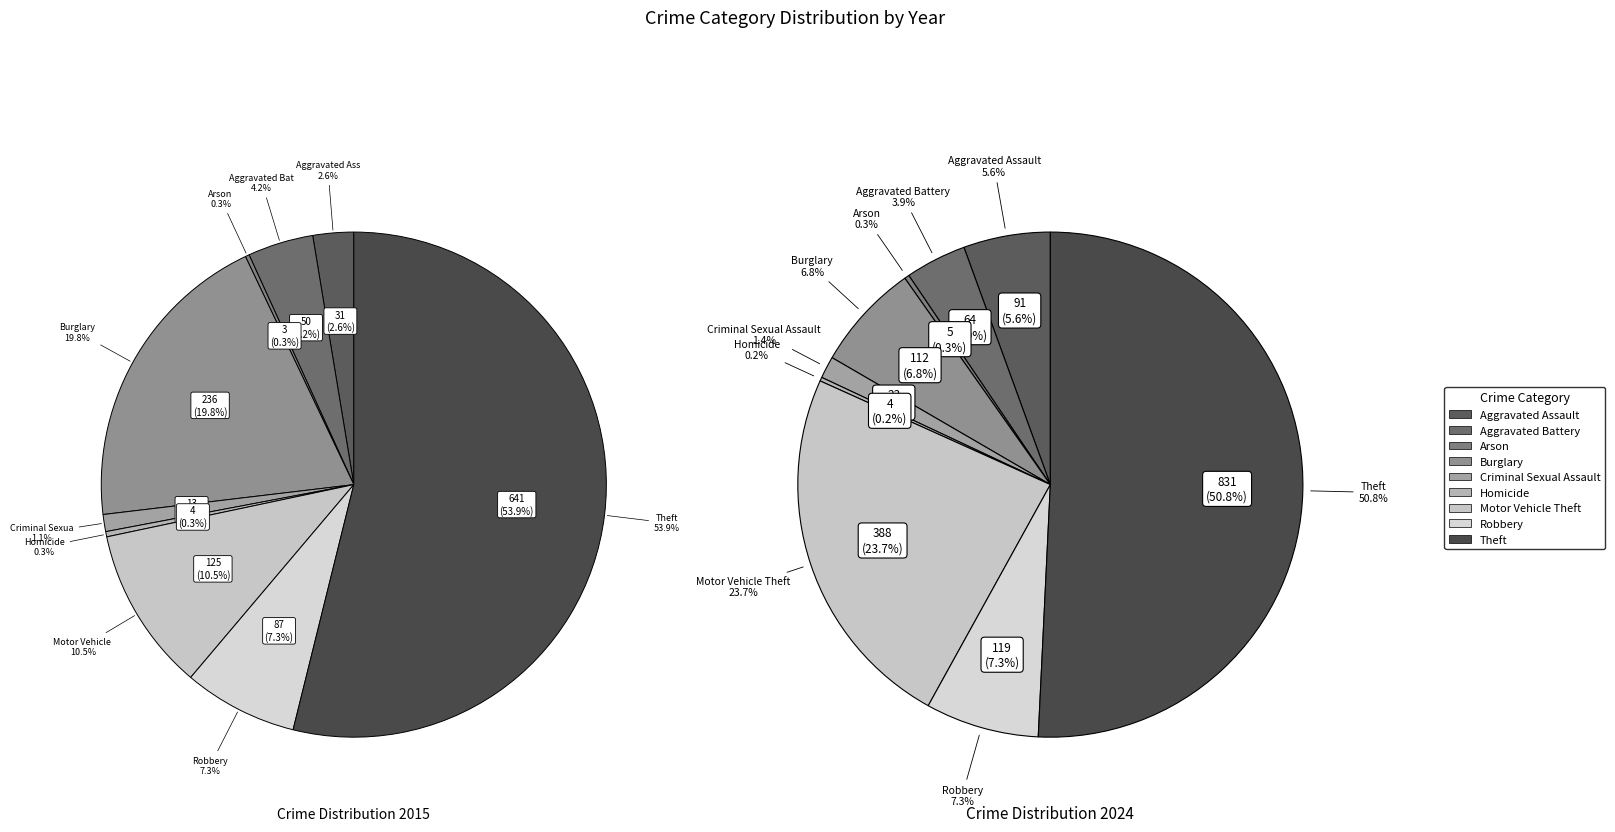

To the nearest percent, what is the average slice percentage?

11%